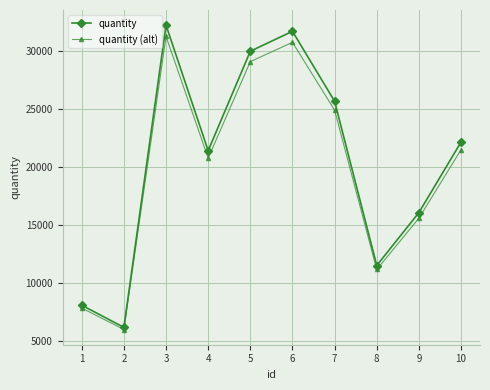

What is the value of the quantity point at the 9th from the left?

16050.0